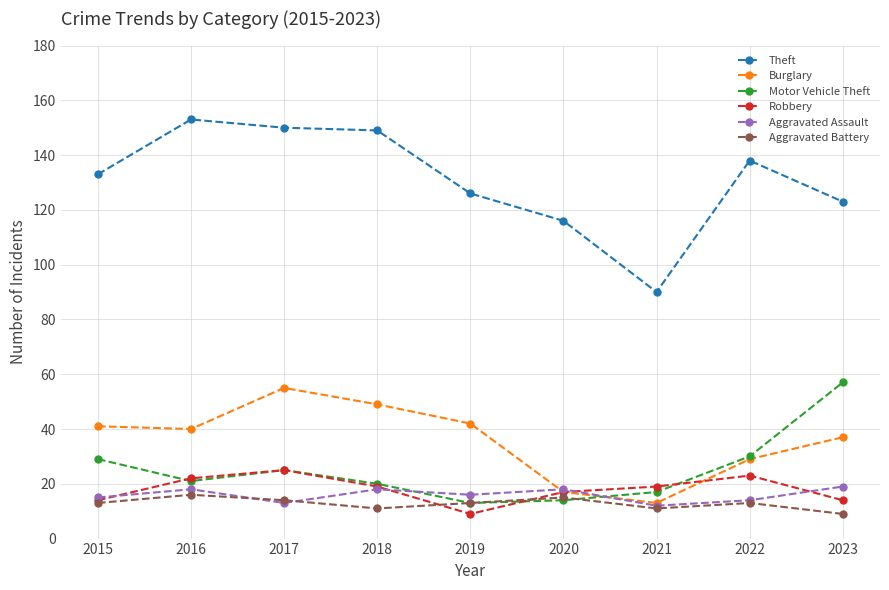

What is the difference between the second highest and minimum values in the Robbery series?

14